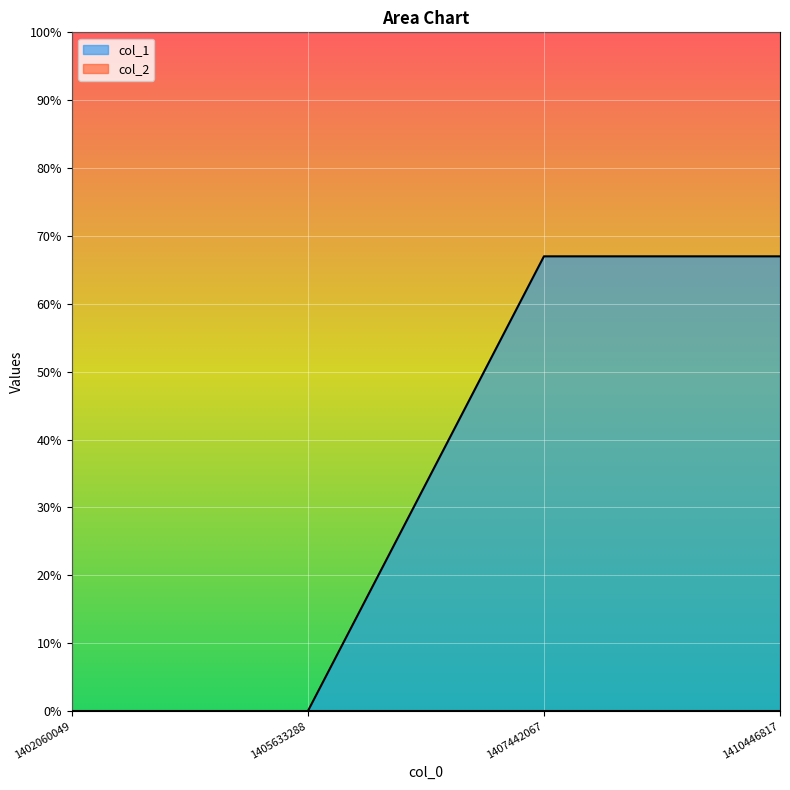

Reading left to right, what are all the values shown in this chart?

0	0	67	67